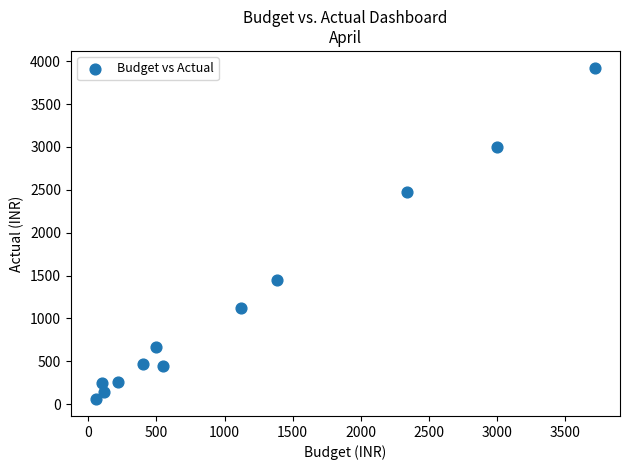

What is the average Y value?

1188